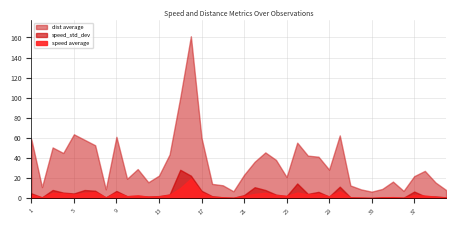

Reading right to left, list all the values displayed in this chart.

speed average: 0.8	1.6	2.8	3.2	0.6	1.2	0.9	0.4	0.6	0.9	7.1	2.0	4.6	3.9	5.7	2.4	3.2	5.5	4.4	2.4	0.6	1.0	1.6	5.7	19.6	10.1	3.5	1.9	1.7	2.9	2.1	5.7	1.0	6.2	5.6	3.9	4.9	5.5	0.8	3.6
speed_std_dev: 0.9	1.8	2.0	6.7	0.6	0.9	1.0	0.4	0.8	1.0	11.6	1.7	6.4	4.4	14.8	2.2	3.7	8.3	11.0	3.2	0.5	1.0	2.1	7.5	22.5	28.4	3.8	2.2	1.8	2.5	2.1	7.3	0.9	7.6	8.3	4.8	5.7	8.3	1.0	4.9
dist average: 8.3	15.8	27.3	22.0	7.4	16.6	9.3	6.6	8.9	12.8	62.6	28.5	41.4	42.5	55.4	21.2	38.3	45.7	36.4	23.4	7.0	13.0	14.3	60.3	161.2	100.1	43.6	22.6	16.0	29.1	19.4	61.2	8.9	52.8	58.2	63.7	45.1	50.6	11.2	58.7